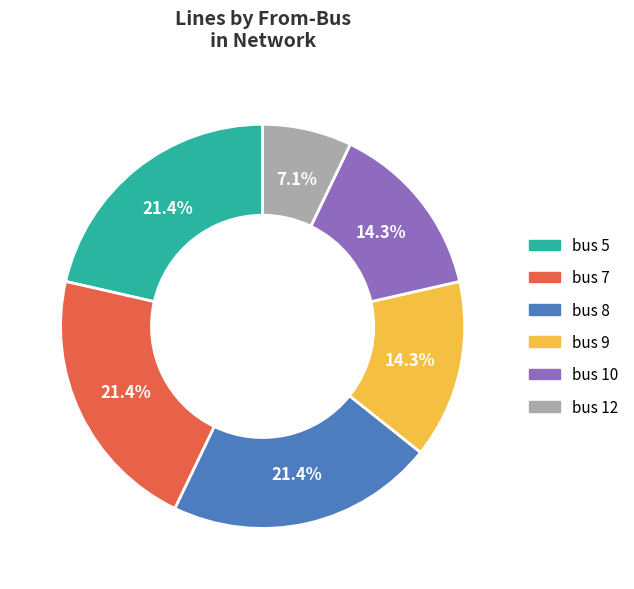

What is the ratio of the value at bus 9 to the value at bus 10?

1.0